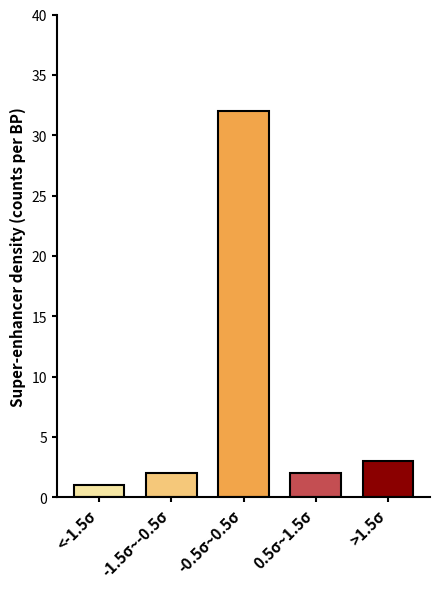

Reading left to right, extract all data points from this chart.

1	2	32	2	3